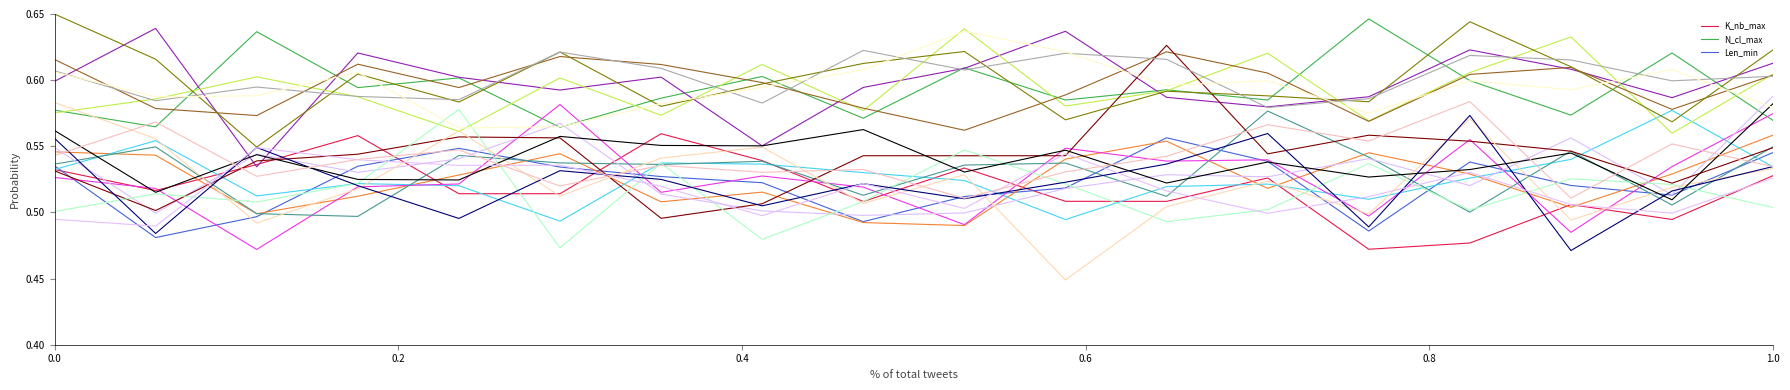

After their last crossing, which series has the higher values: K_nb_max or Len_min?

Len_min